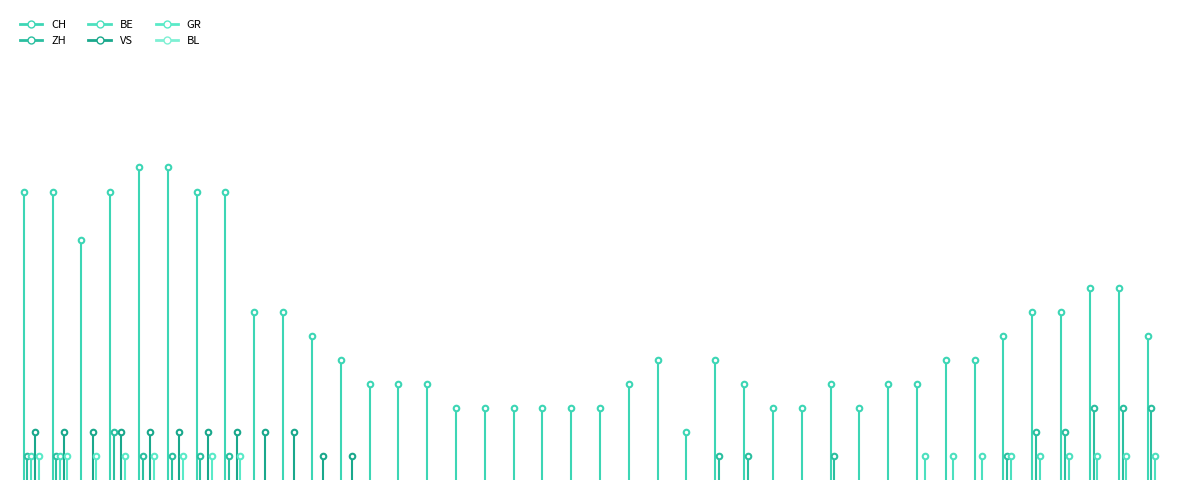

Which series has the largest total across all categories?

CH